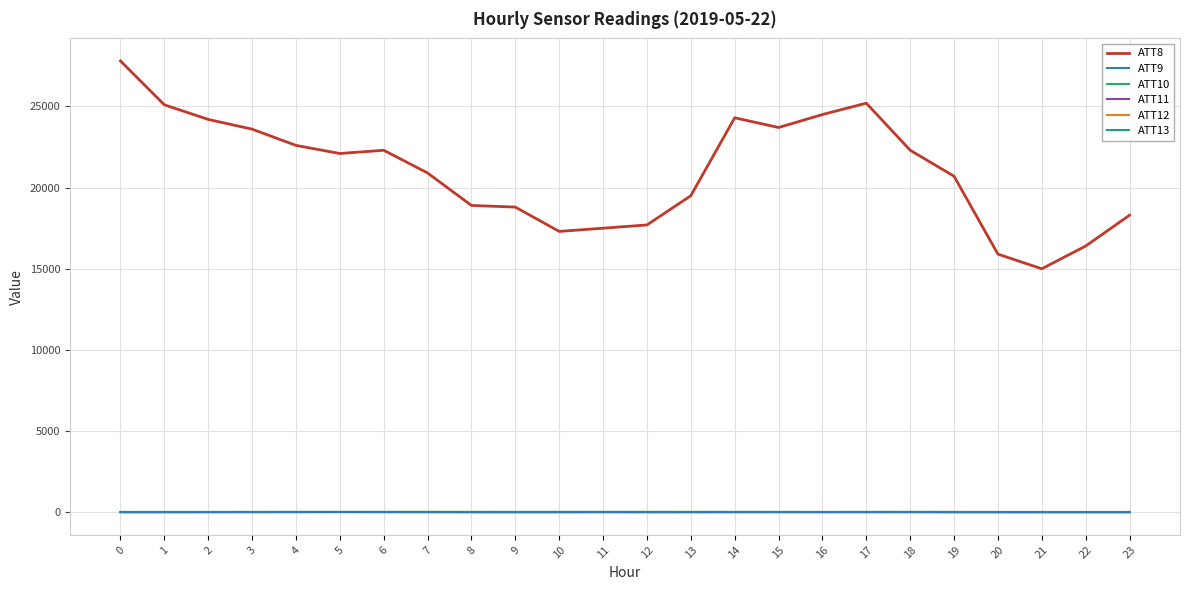

True or false: ATT13 has more than 1 interior local peaks.

True